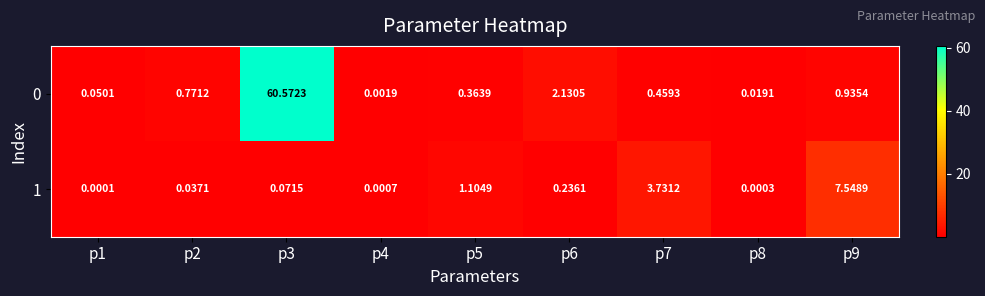

Is the value of 1 at p5 greater than the value of 0 at p6?

No